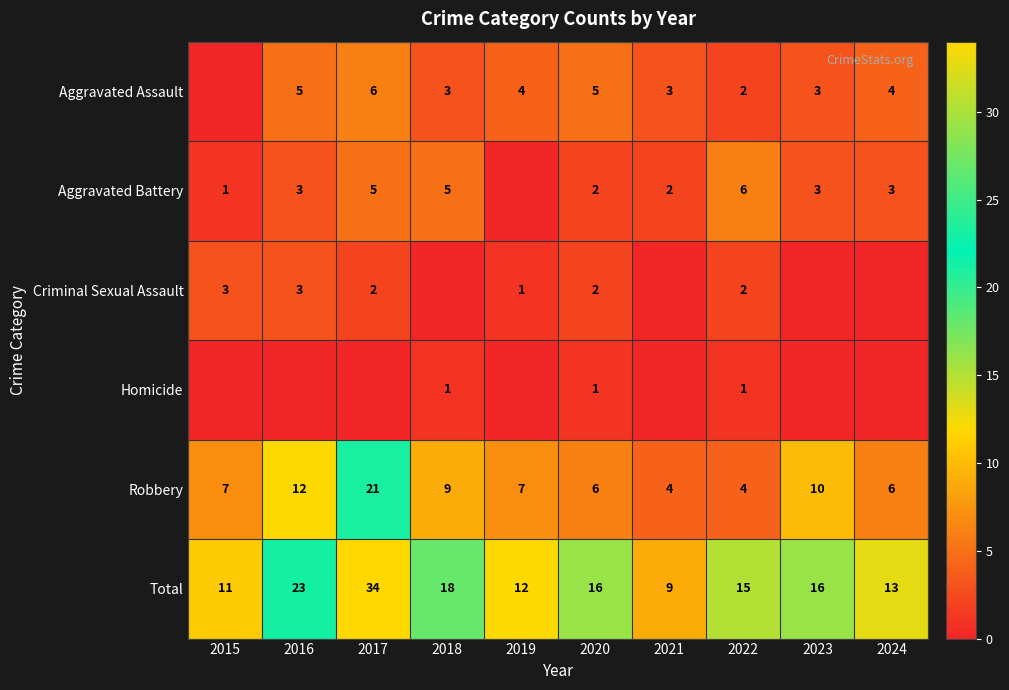

What is the average value of the Total series?

17